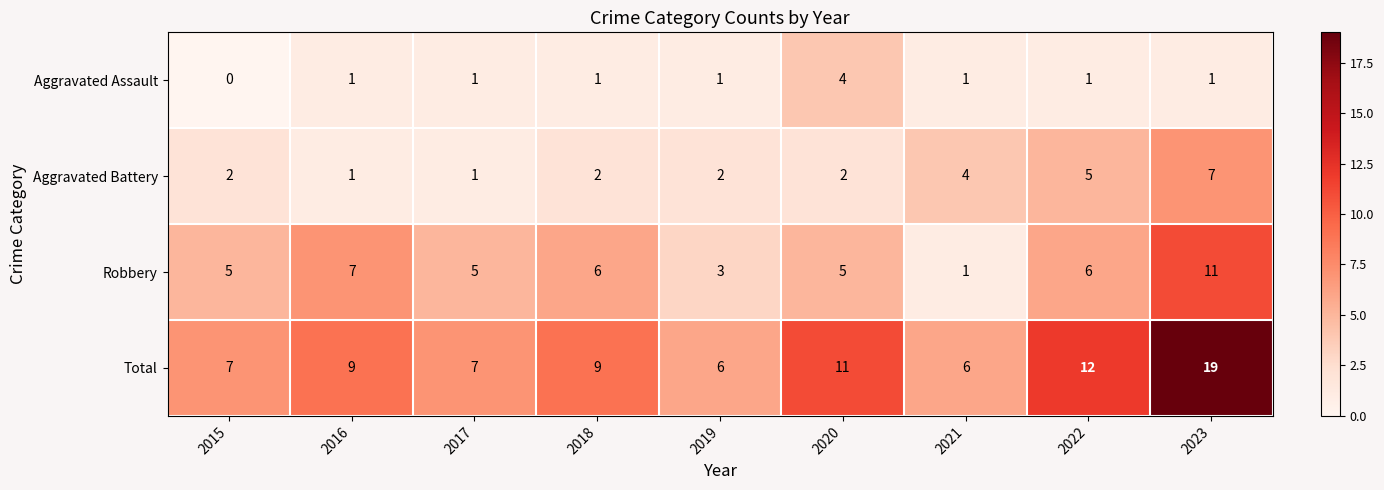

What is the spread (max minus min) of values at 2021?

5